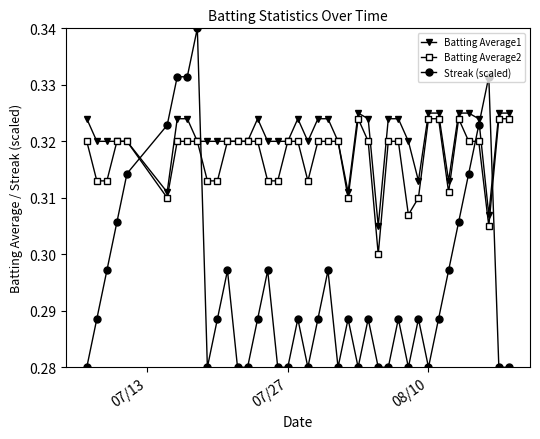

How many distinct data groups are displayed?

3